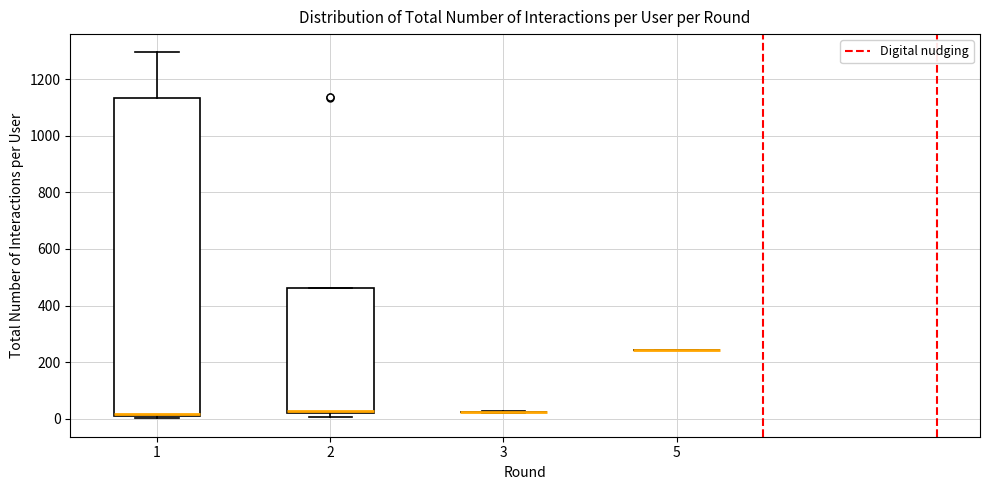

Reading left to right, read every box against the y-axis: the position of its median line, the range the box covers, and the ends of its whiskers. The values are not printed on the chart, so give them approximately, as read against the axis.

1: median 20, box 0 to 1140, whiskers 0 (just below the box's lower edge) to 1300
2: median 20 (just above the box's lower edge), box 20 to 460, whiskers 0 to 460
3: box collapsed to a line at 20, whiskers 20 to 20
5: box collapsed to a line at 240, whiskers 240 to 240